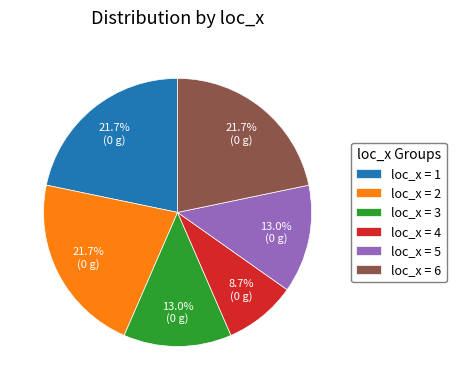

Does loc_x = 1 represent more than half of the total?

No